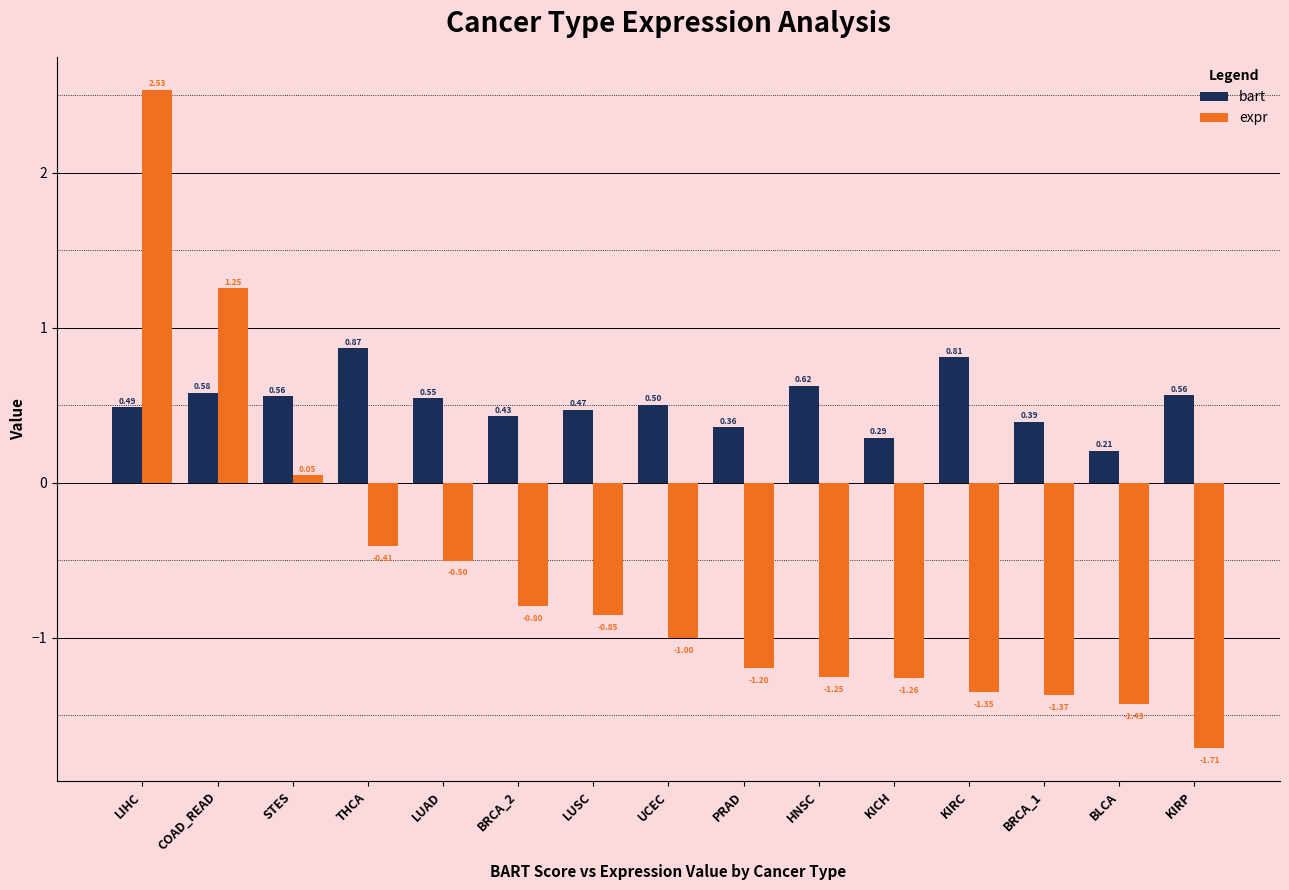

What is the difference between the second highest and second lowest values in the expr series?

2.7